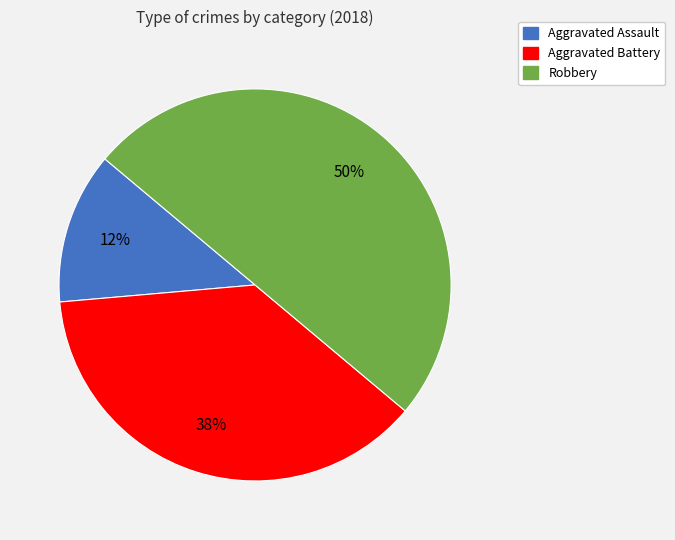

To the nearest percent, what is the difference between the largest and smallest slice percentages?

37%